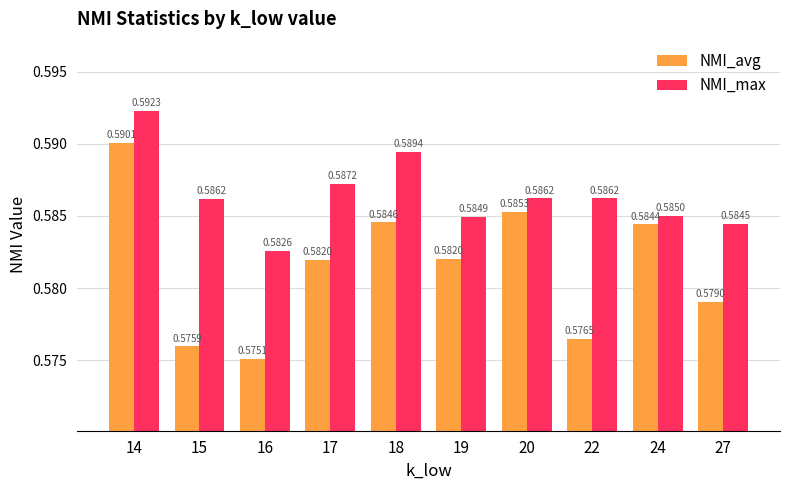

Count the NMI_avg values in the range 0 to 1.

10